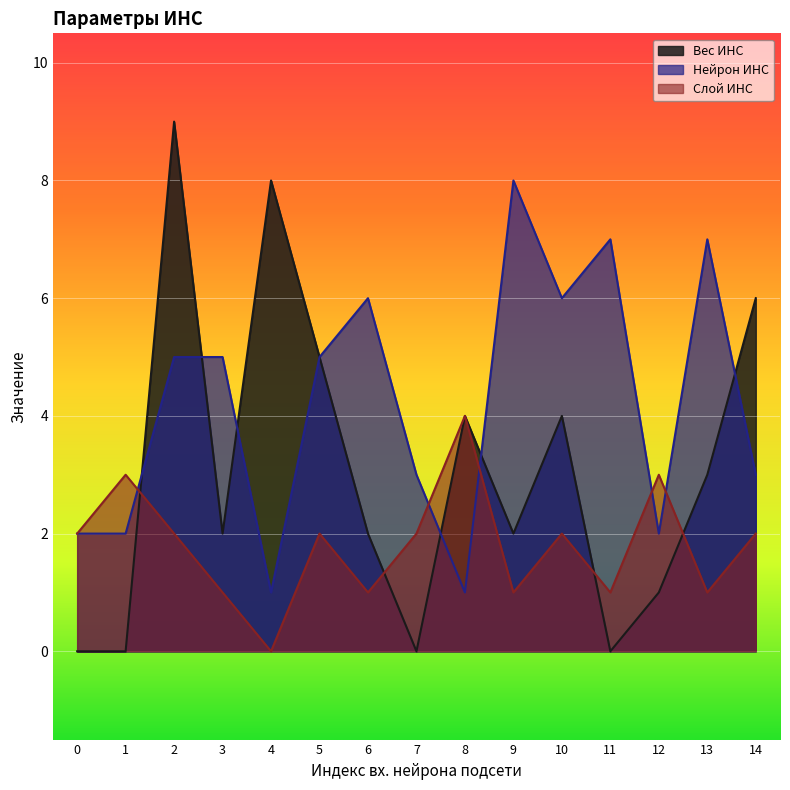

Reading left to right, what are all the values shown in this chart?

Вес ИНС: 0=0	1=0	2=9	3=2	4=8	5=5	6=2	7=0	8=4	9=2	10=4	11=0	12=1	13=3	14=6
Нейрон ИНС: 0=2	1=2	2=5	3=5	4=1	5=5	6=6	7=3	8=1	9=8	10=6	11=7	12=2	13=7	14=3
Слой ИНС: 0=2	1=3	2=2	3=1	4=0	5=2	6=1	7=2	8=4	9=1	10=2	11=1	12=3	13=1	14=2